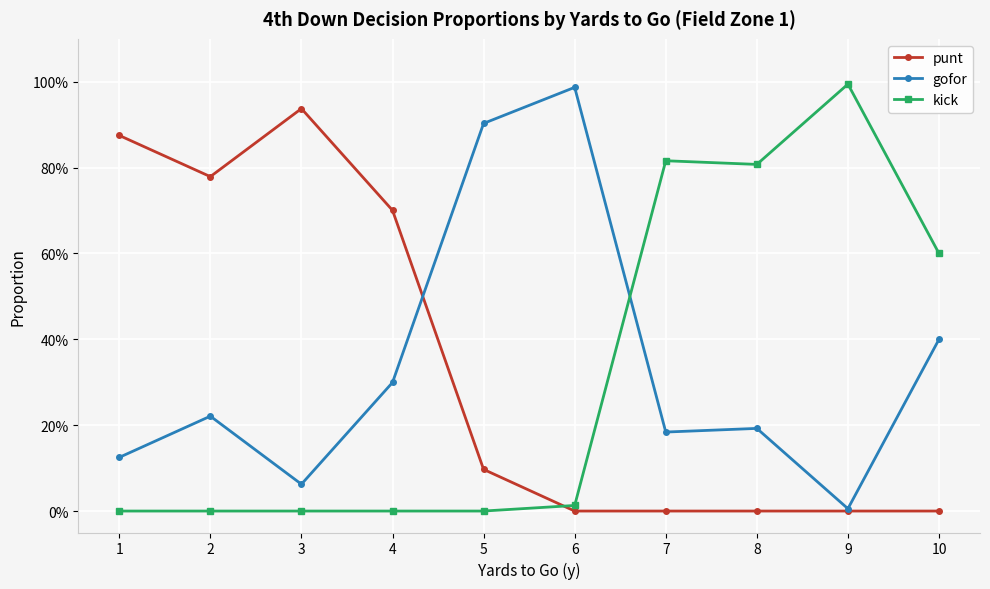

True or false: punt has more than 0 points higher than both neighbors.

True